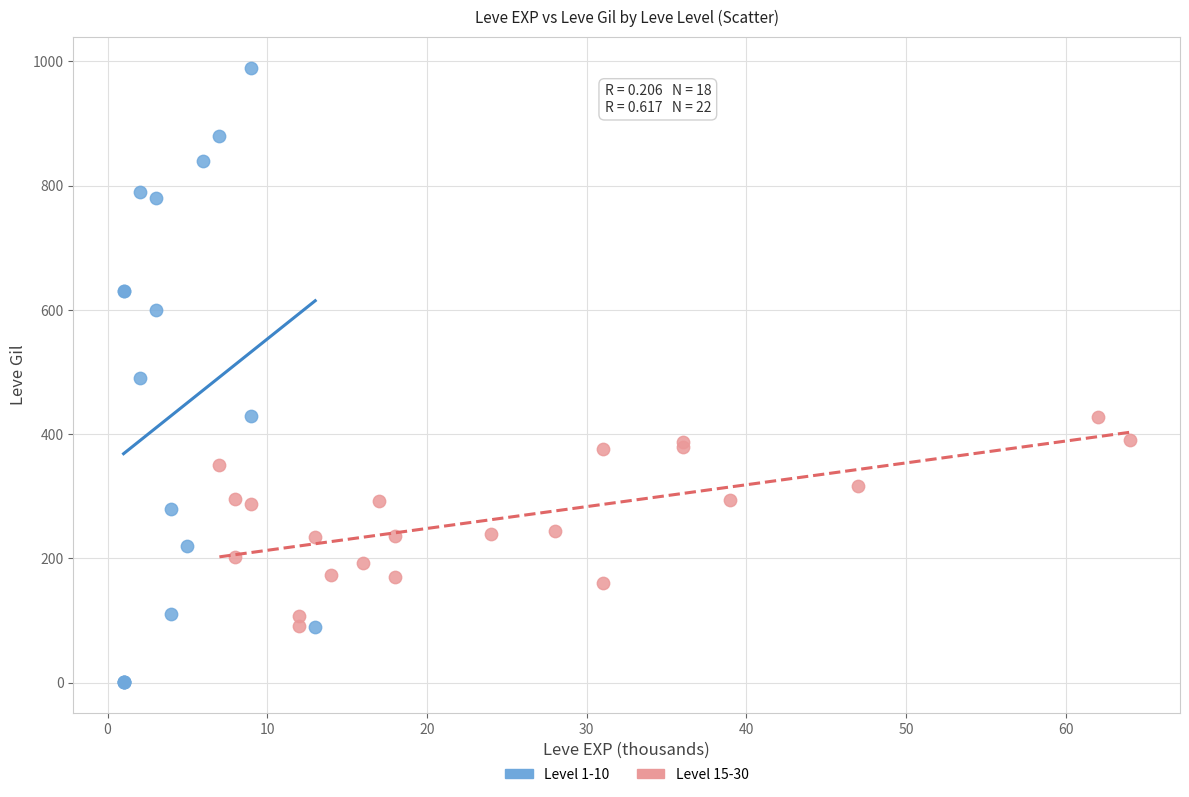

Which series has the largest Y range (max minus min)?

Level 1-10